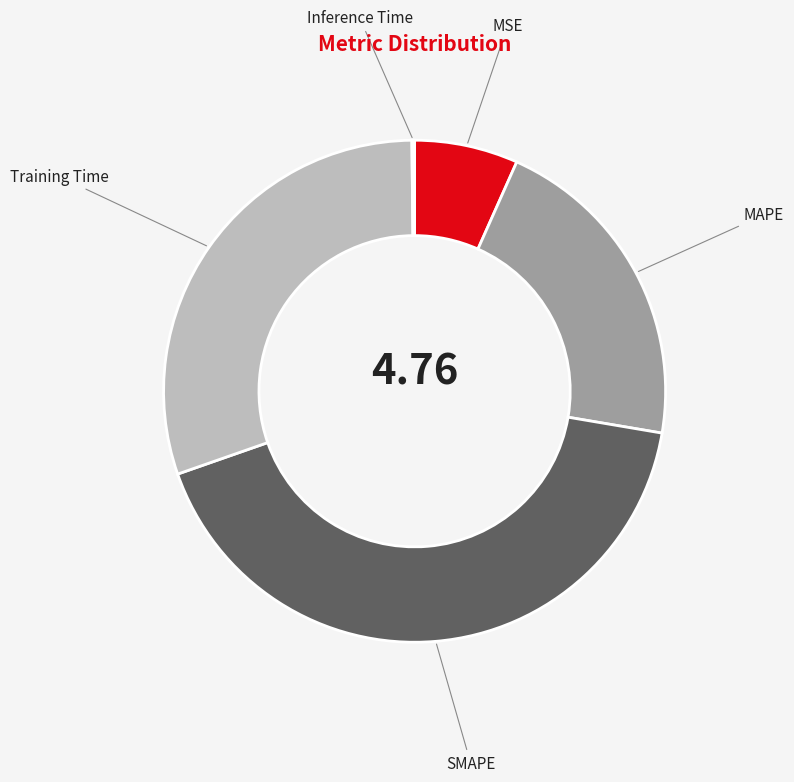

Which slice is the largest?

SMAPE